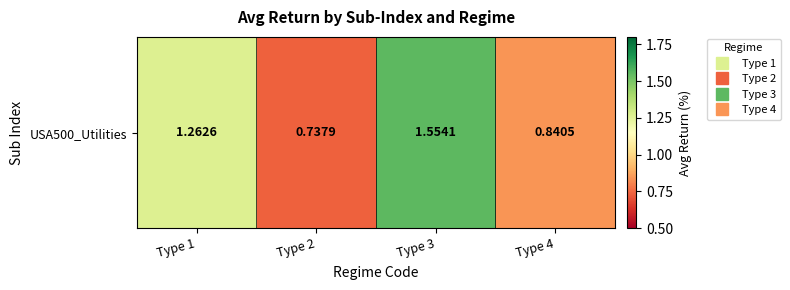

What is the greatest value displayed?

1.6